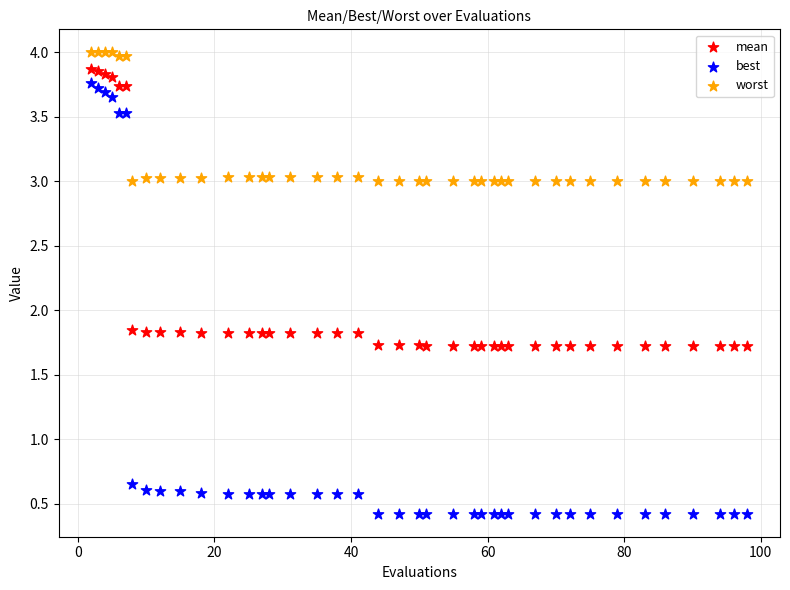

Which series has the largest Y range (max minus min)?

best